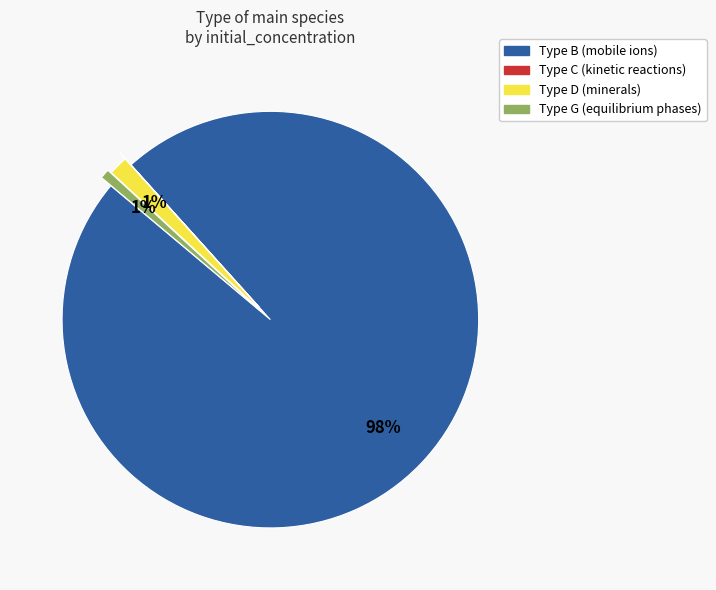

Does any single category account for the majority?

Yes